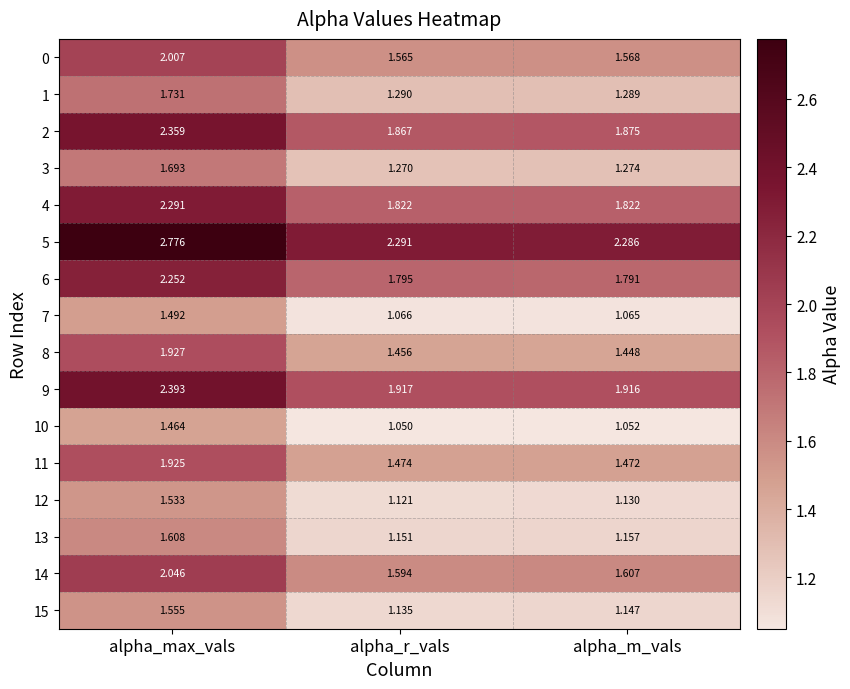

Where is 1 nearest to the value 1?

alpha_m_vals